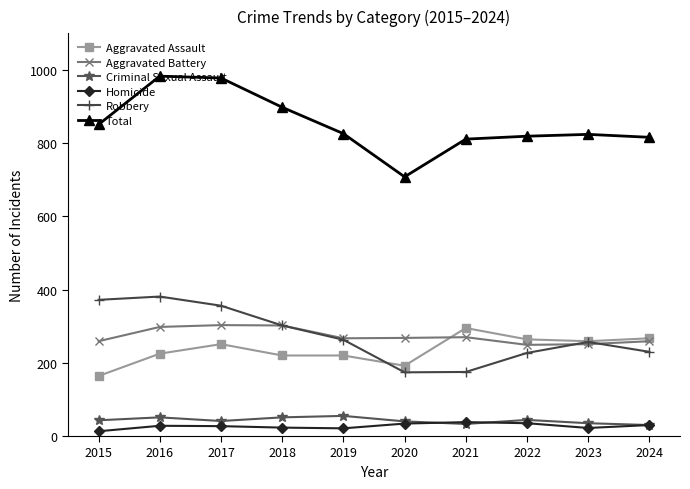

What is the lowest value of the Aggravated Battery series?

249